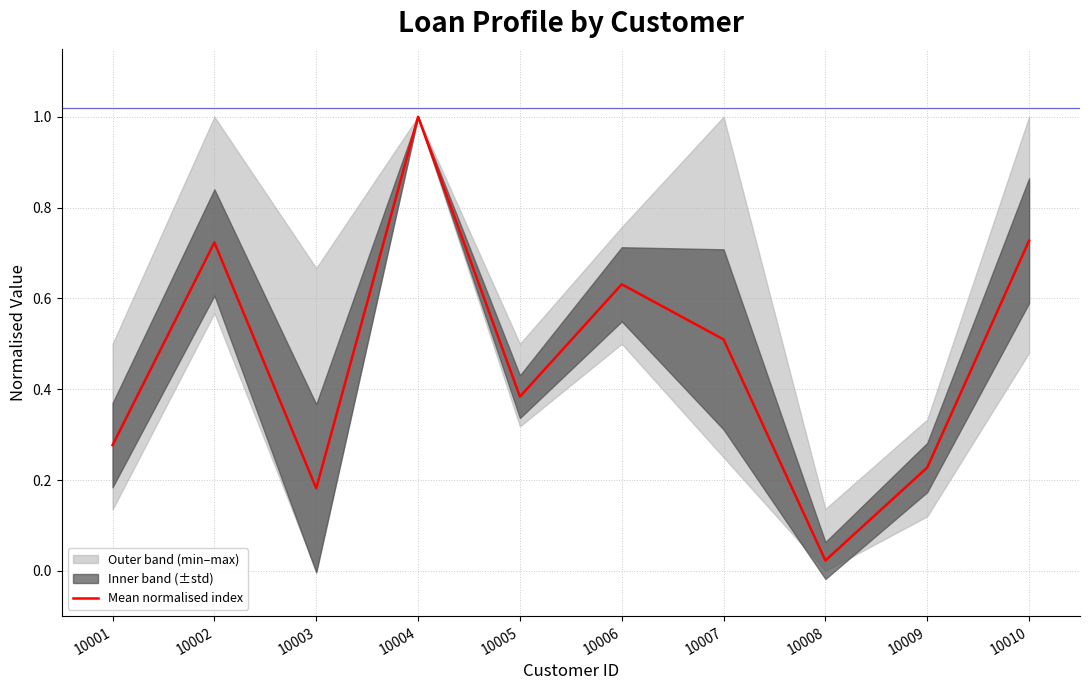

What is the difference between the values at 10008 and 10005?

0.4